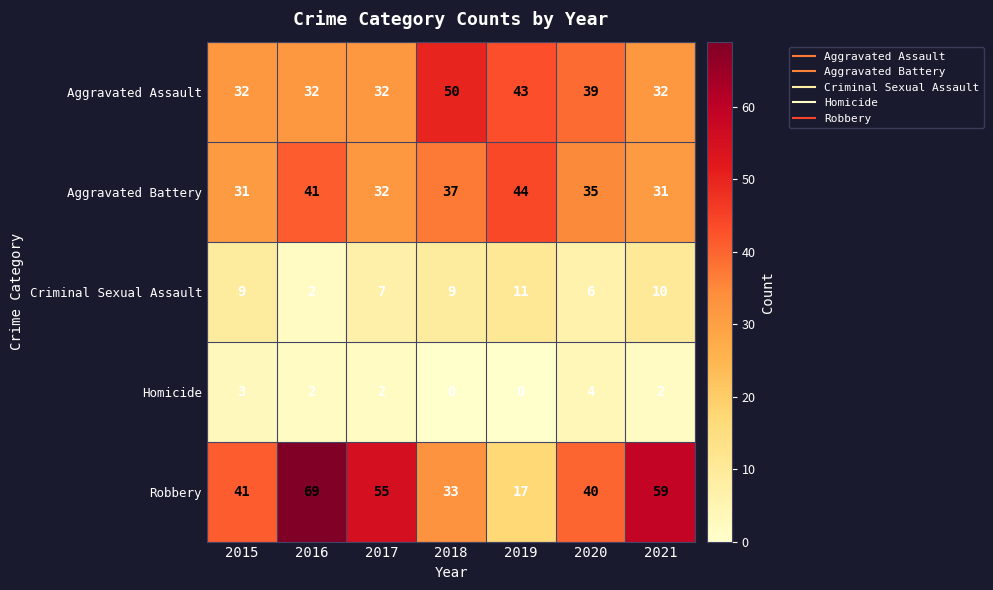

List the series in order of their peak value, highest first.

Robbery, Aggravated Assault, Aggravated Battery, Criminal Sexual Assault, Homicide